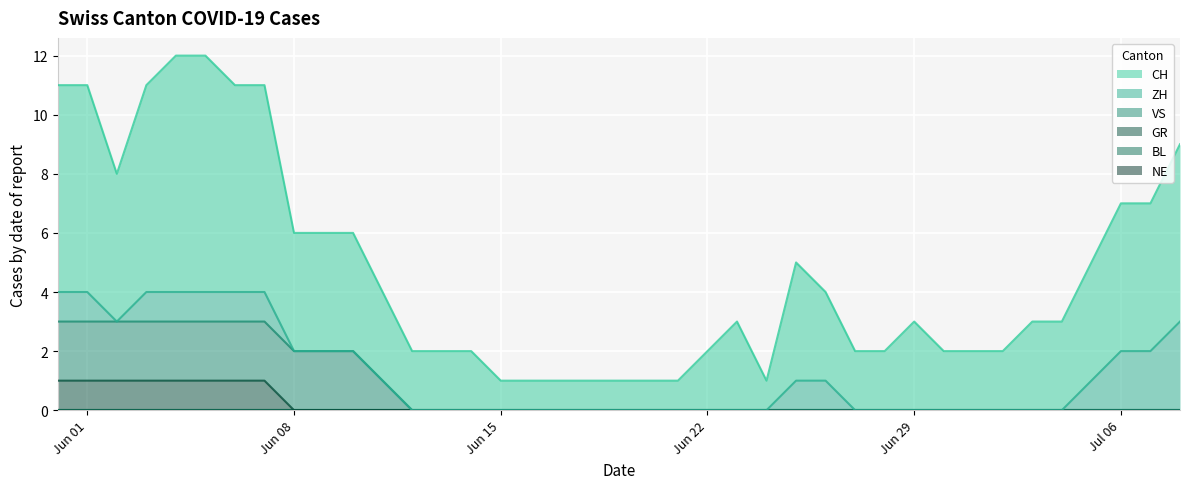

Count the GR values in the range 0 to 1.

39